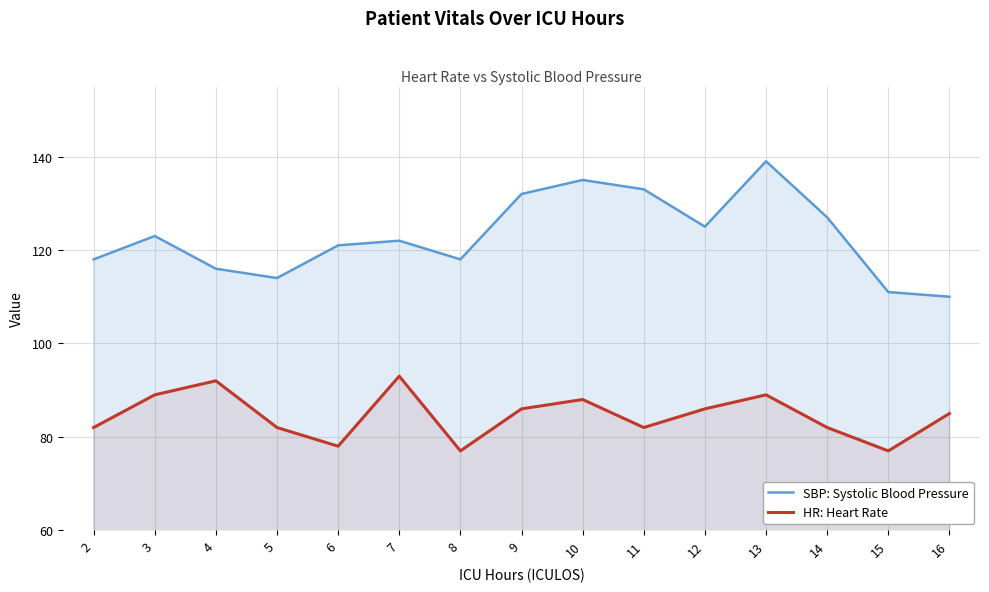

How many lines are shown in the chart?

2